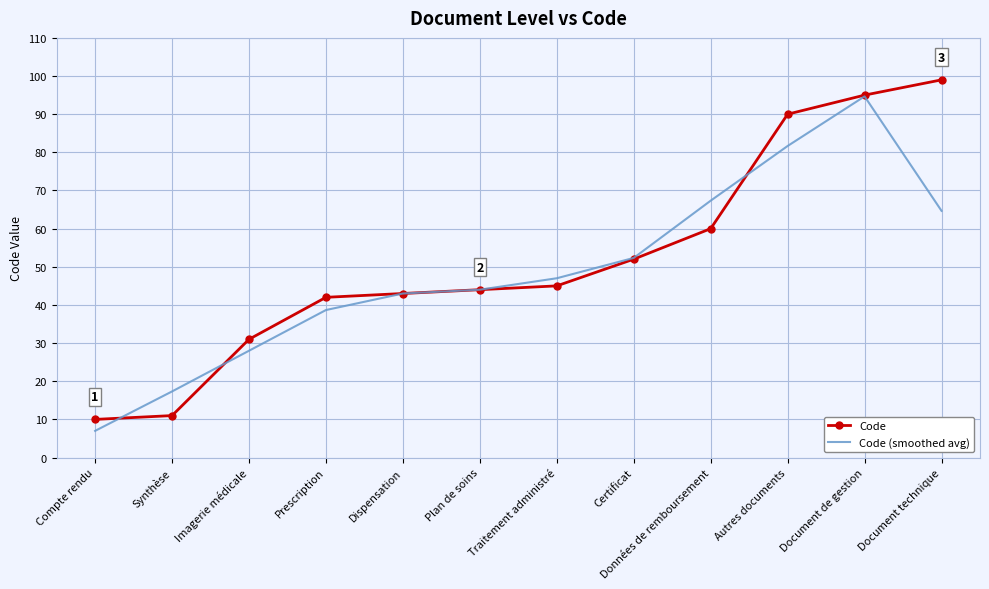

True or false: Code has more than 0 points higher than both neighbors.

False